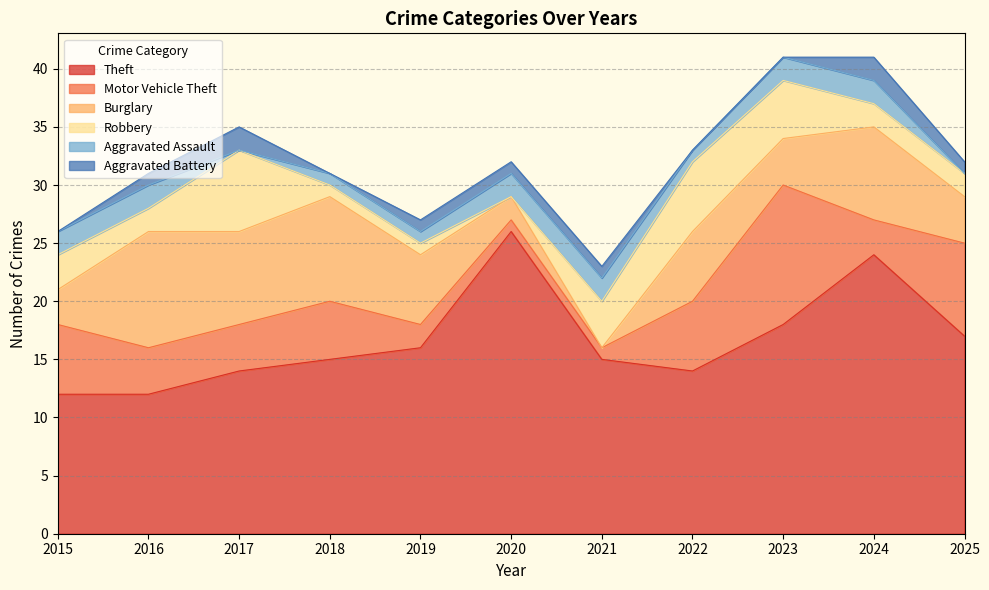

What is the sum of the Robbery values at 2021 and 2024?

6